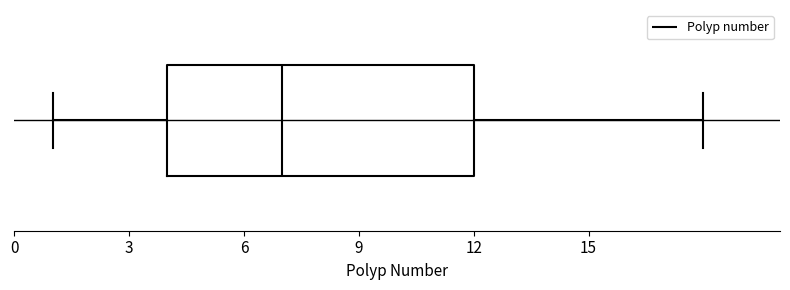

Read this box plot against the x-axis: the position of the median line, the range covered by the box, and the ends of both whiskers. The values are not printed on the chart, so give them approximately, as read against the axis.

median 7, box 4 to 12, whiskers 1 to 18